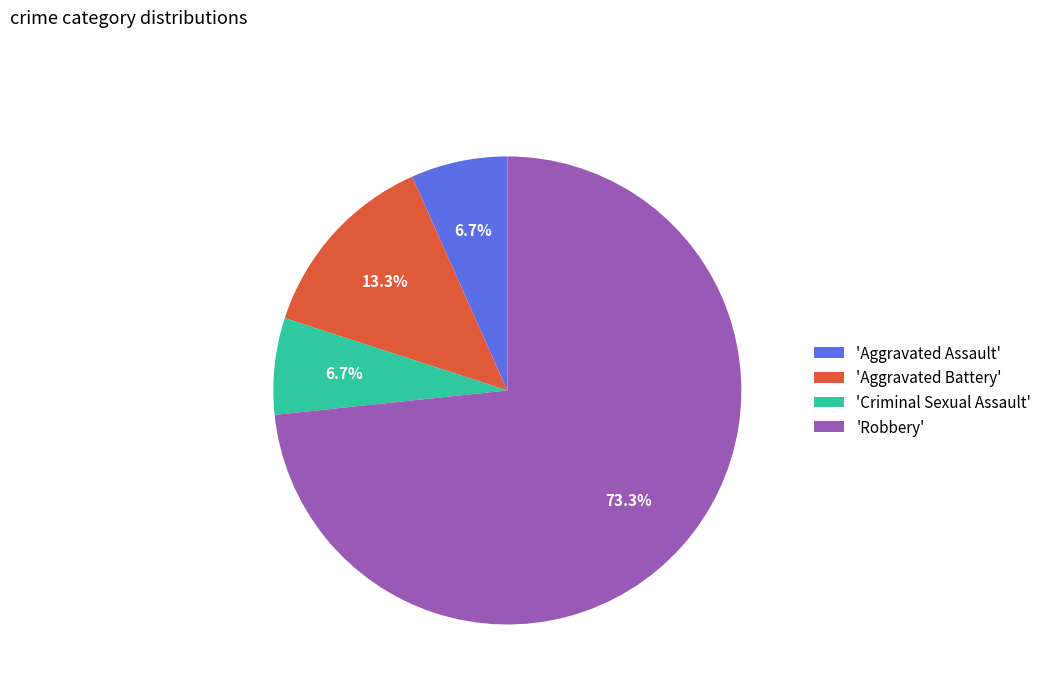

Which category has the biggest portion of the pie?

'Robbery'